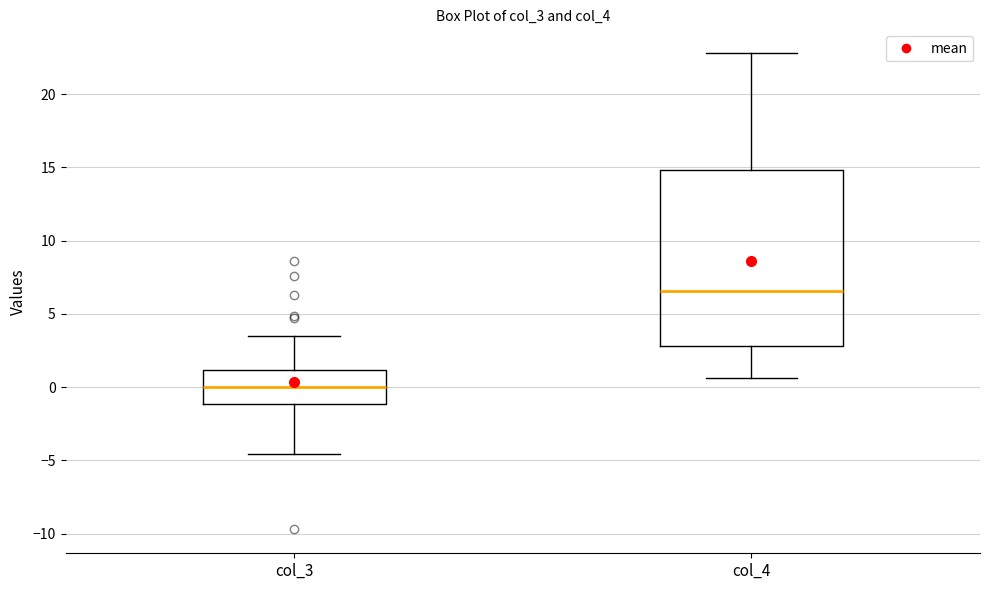

Reading left to right, transcribe this box plot: for each box, give where its median line is, the range the box spans, and where its two whiskers end, as read against the y-axis. The values are not printed on the chart, so give them approximately, as read against the axis.

col_3: median 0.0, box -1.0 to 1.0, whiskers -4.5 to 3.5
col_4: median 6.5, box 3.0 to 15.0, whiskers 0.5 to 23.0